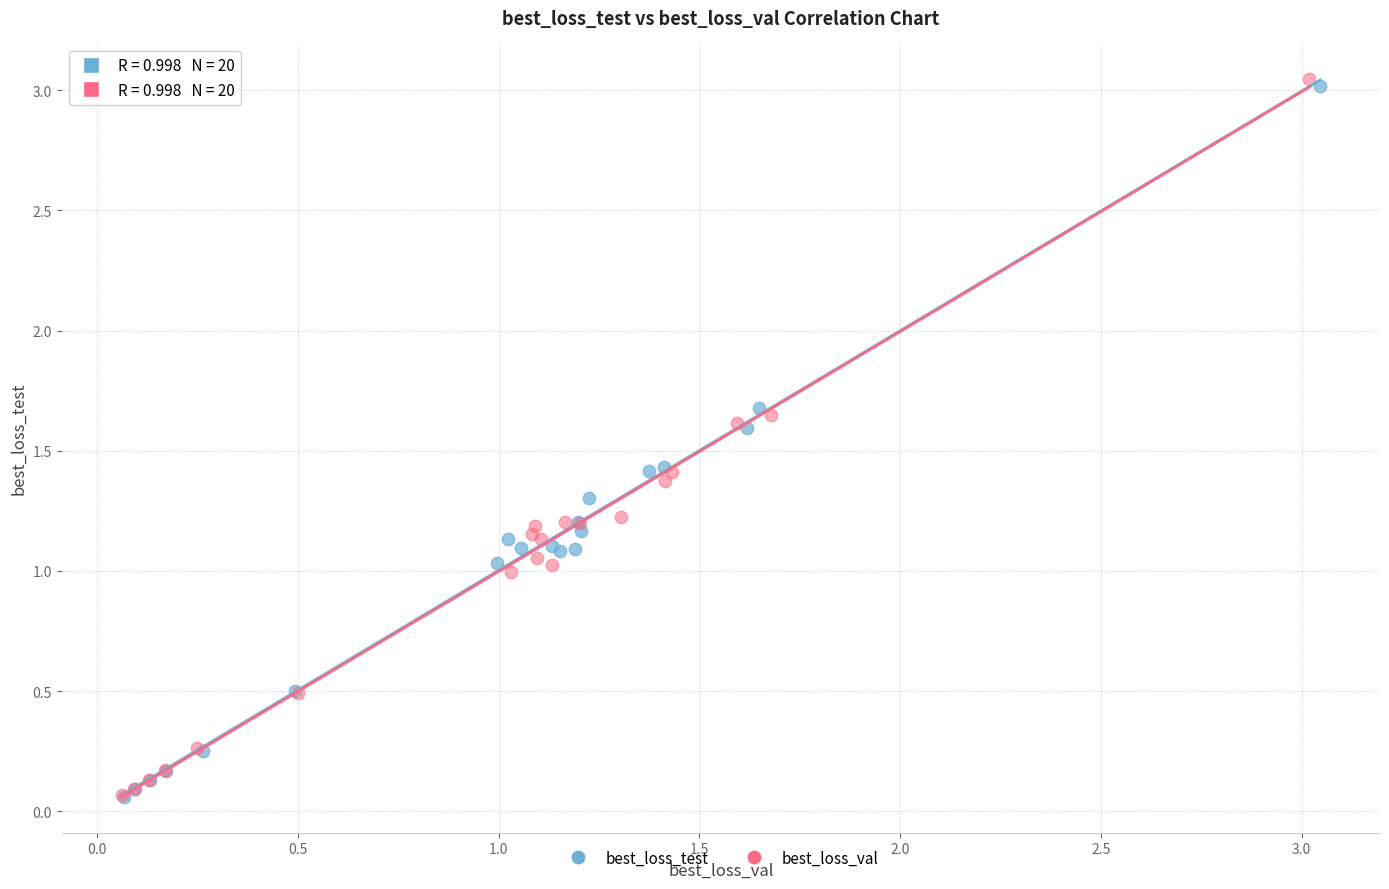

Which series has the largest Y range (max minus min)?

best_loss_val